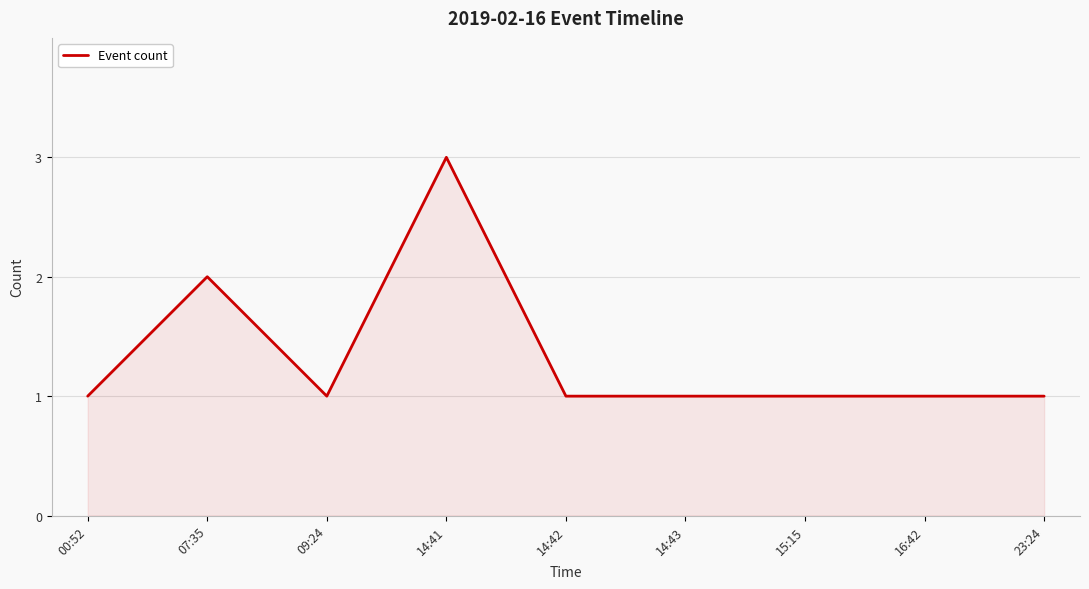

Where is the first local maximum?

07:35